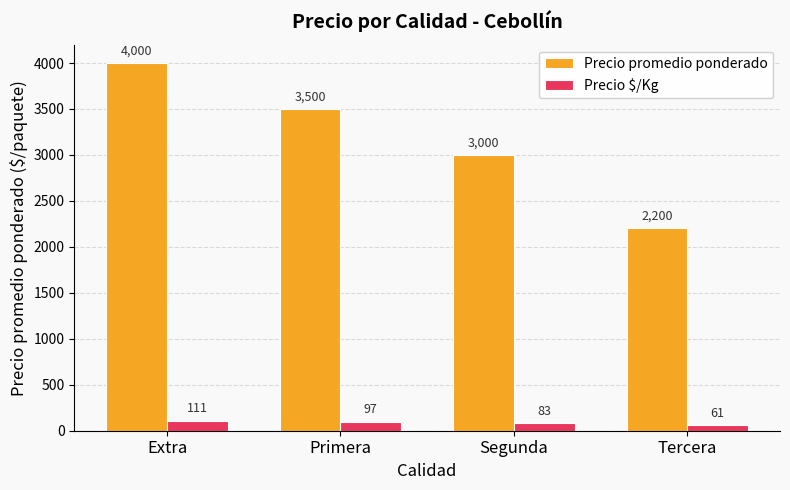

How many bars are there in each group?

2